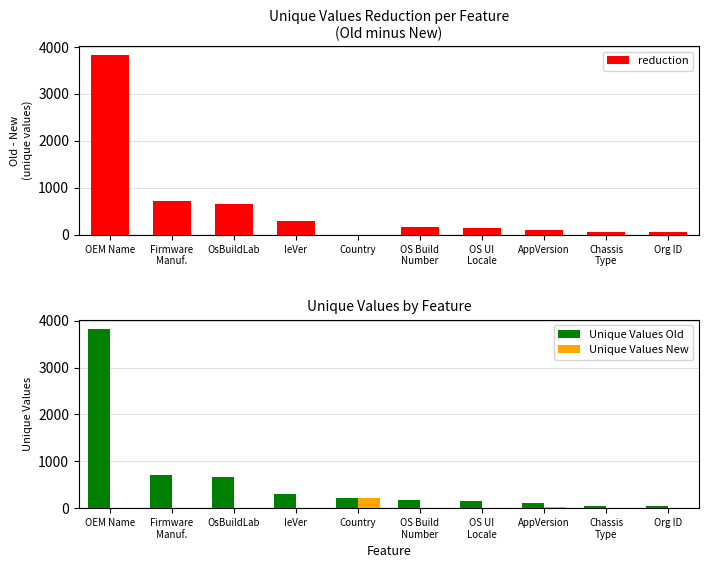

What is the spread (max minus min) of values at OsBuildLab?

661